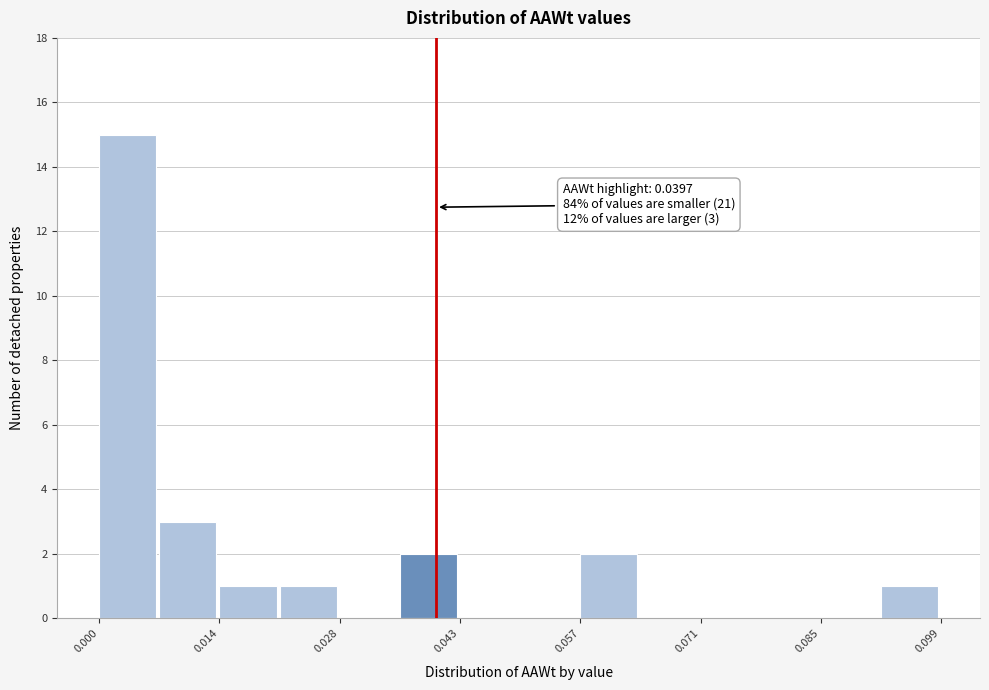

Read against the x-axis, roughly where is the centre of the tallest bar?

0.004